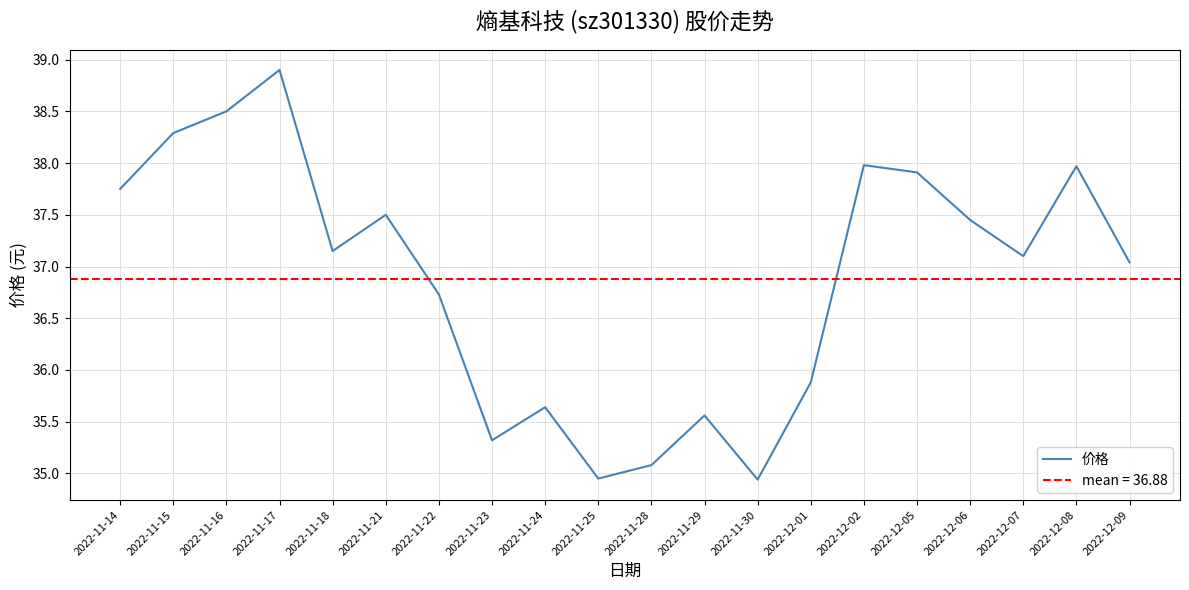

At which label does the data first exceed 37?

2022-11-14